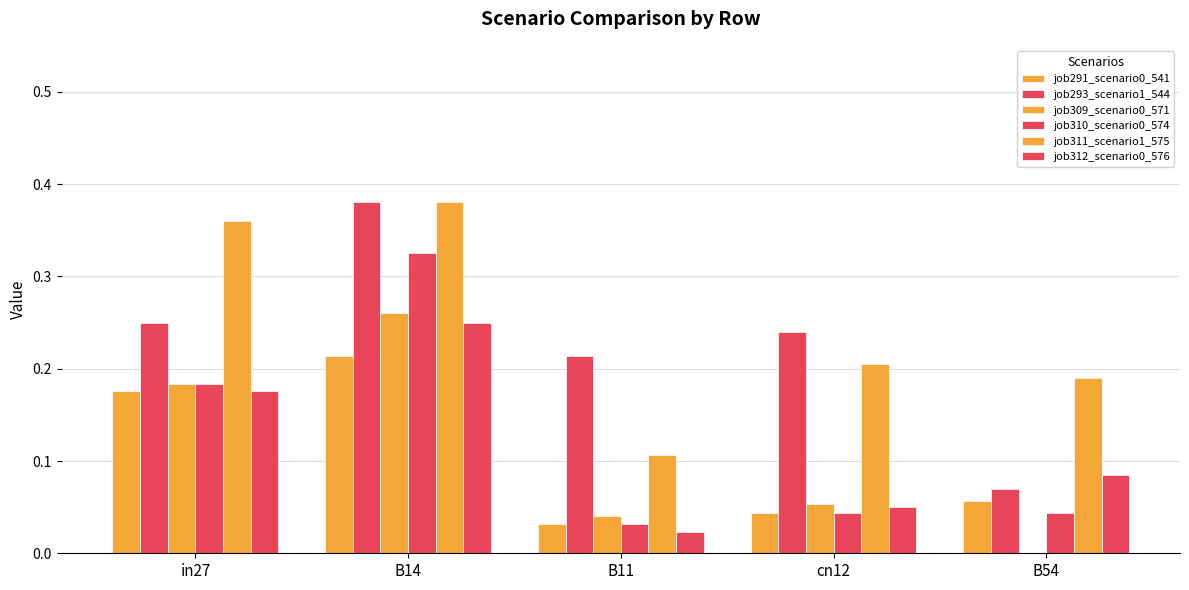

The value of job310_scenario0_574 at cn12 is 0.0. True or false?

True